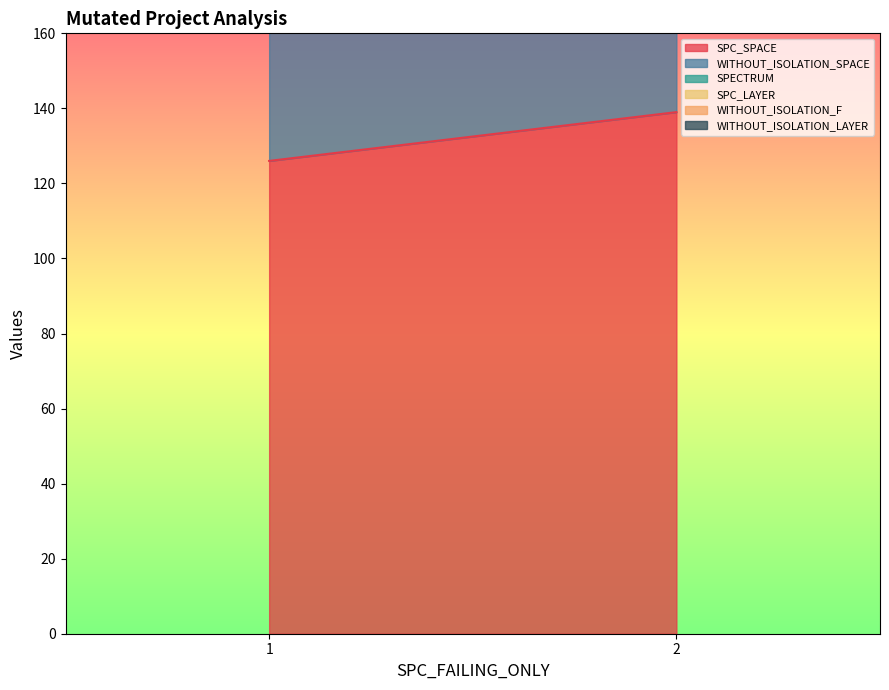

How many lines are shown in the chart?

6